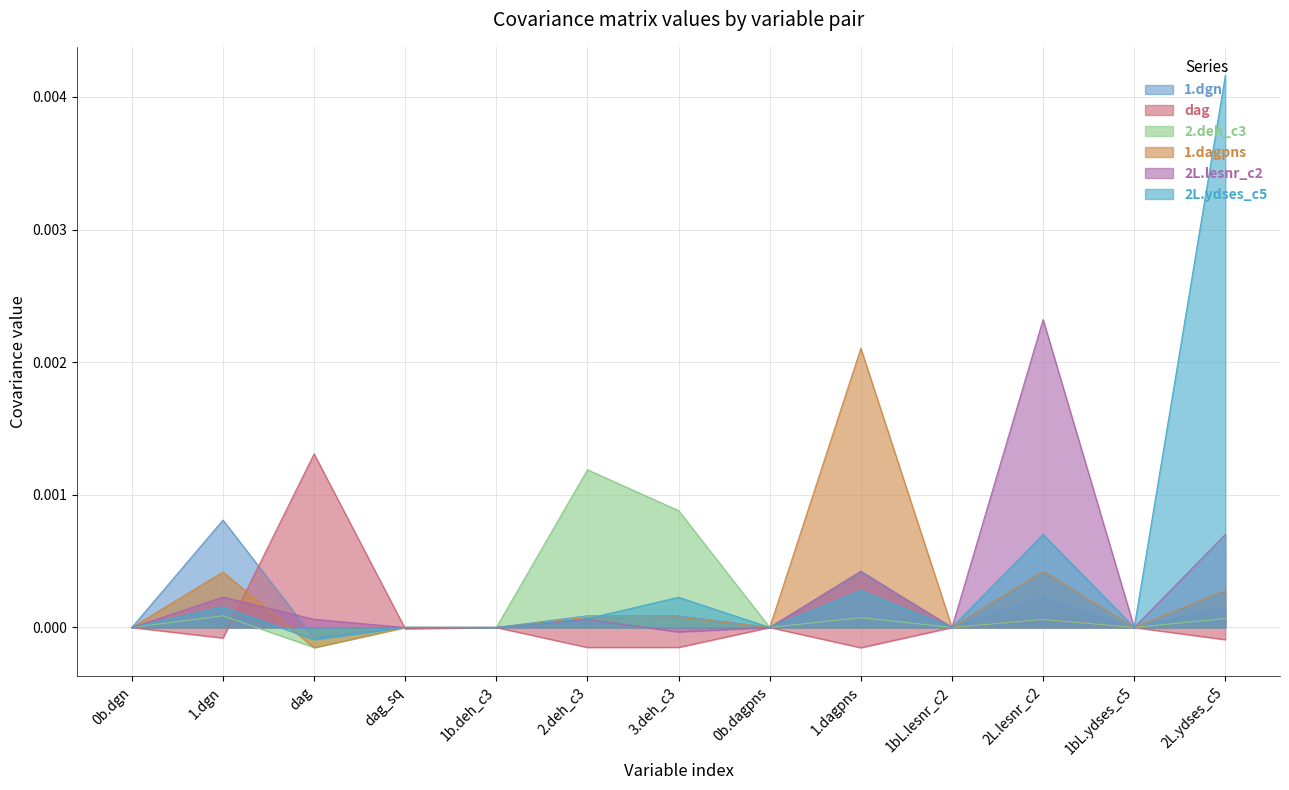

At which category does 2L.ydses_c5 reach its first local valley?

dag